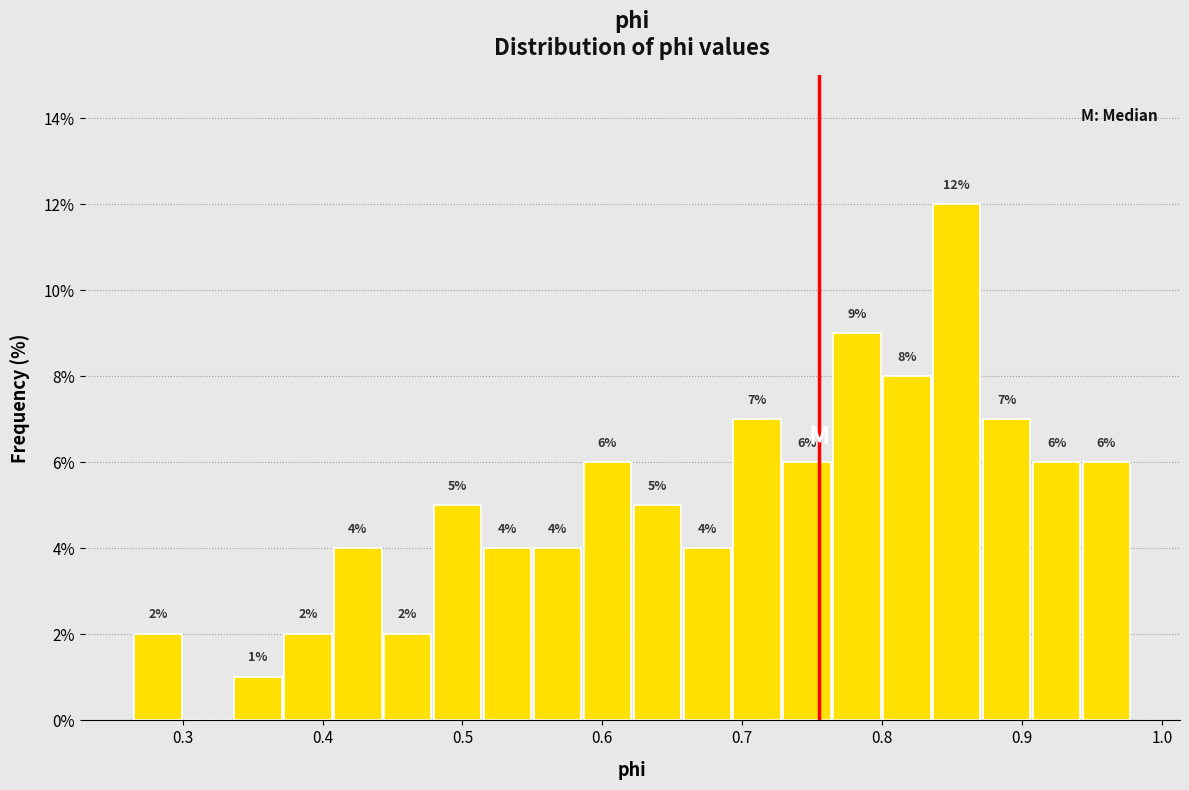

Around what value on the x-axis is the tallest bar? Give the approximate position of its centre, as read against the axis.

0.85